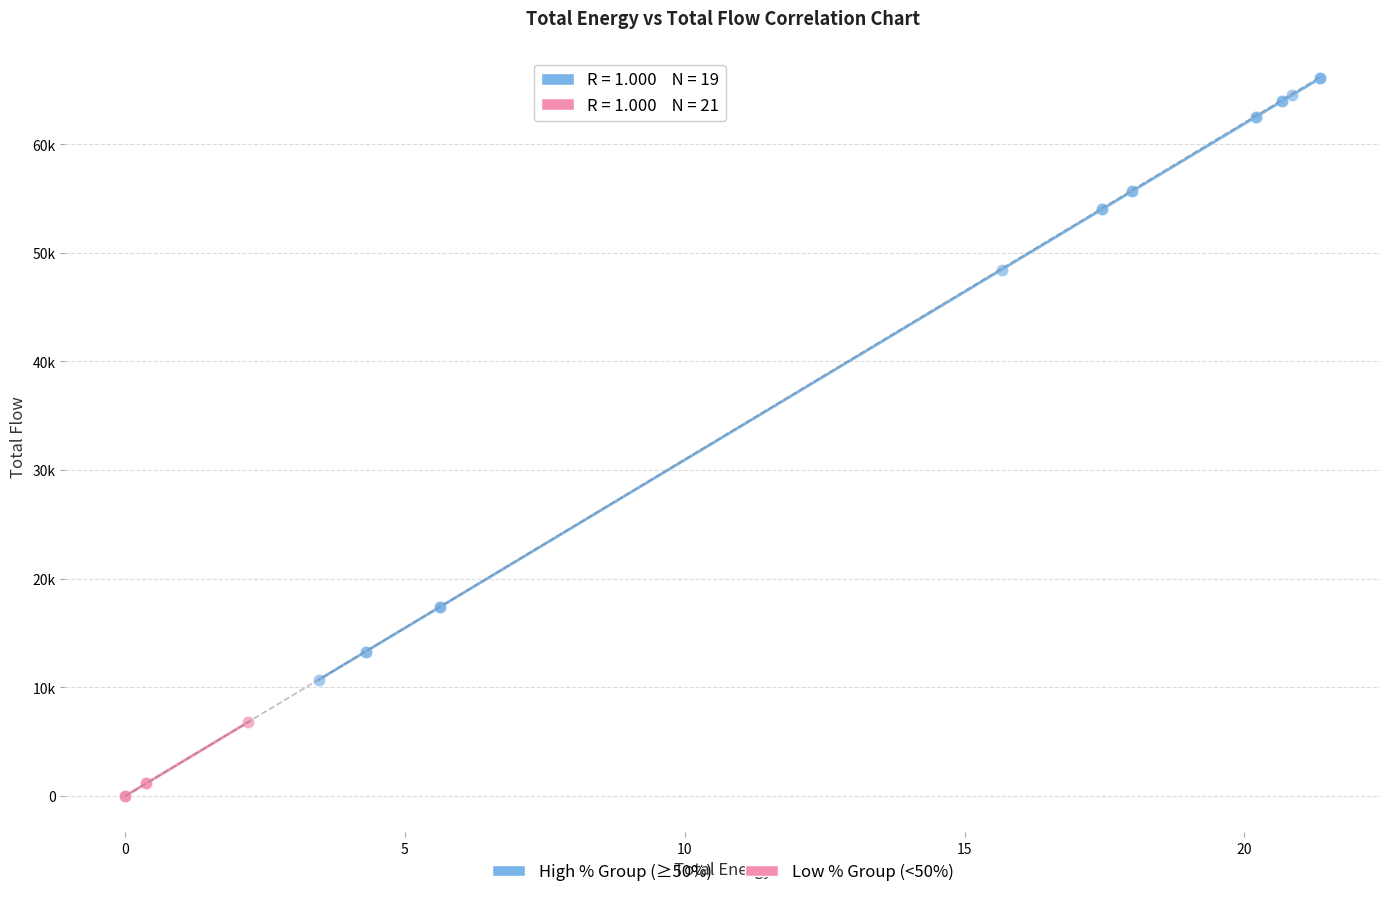

Which series has the largest Y range (max minus min)?

High % Group (≥50%)